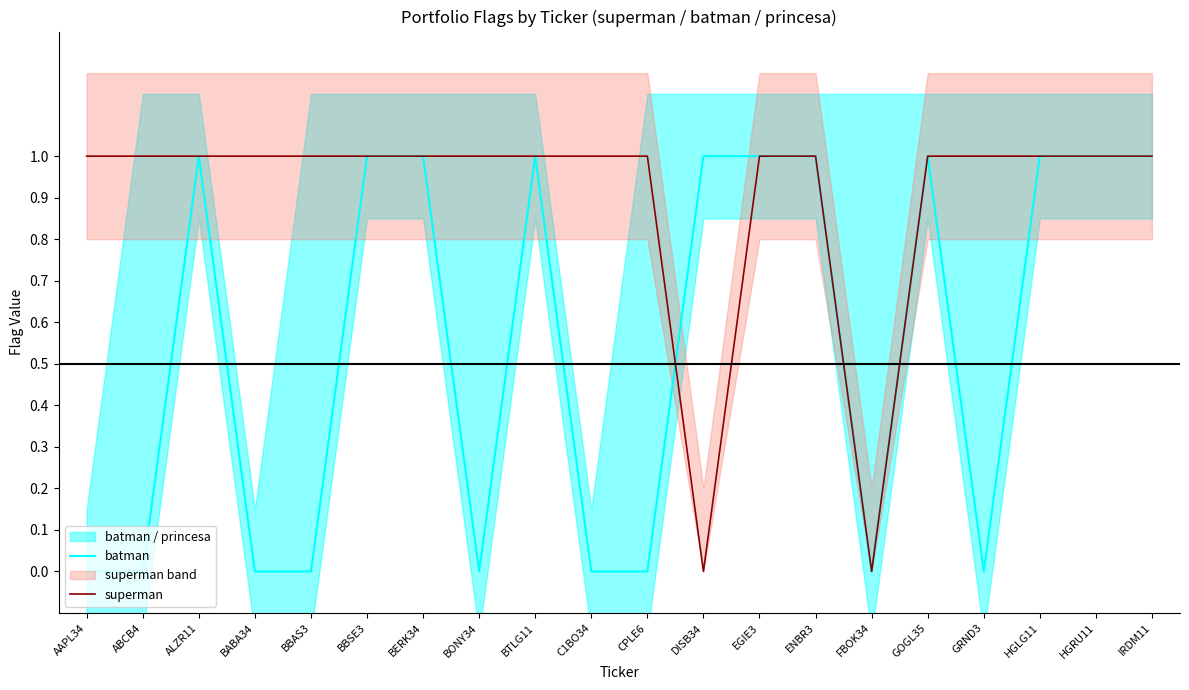

Is it true that batman equals 1 at EGIE3?

True